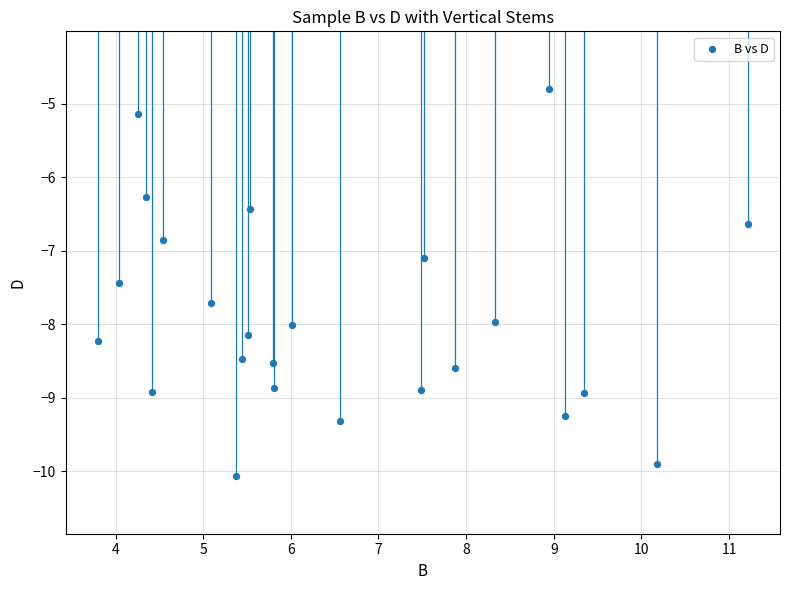

What is the range of X values (max minus min)?

7.4